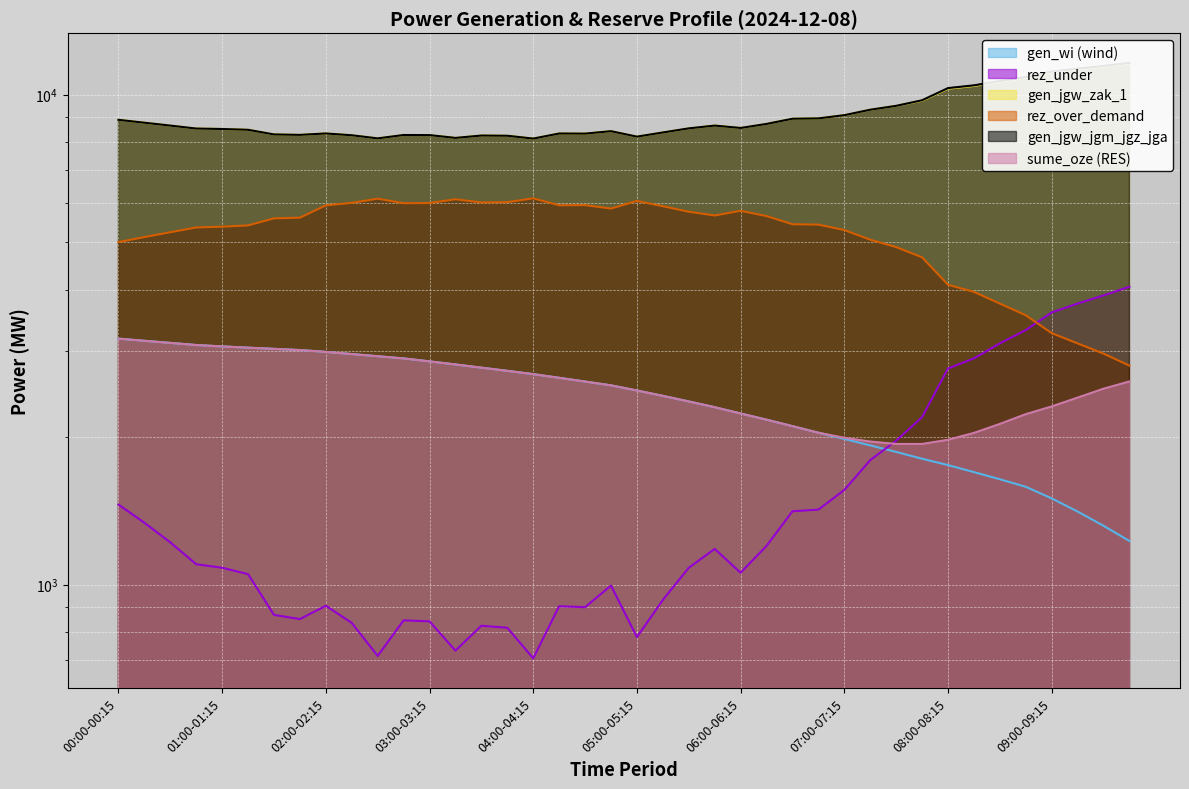

At how many categories does at least one series exceed 6561?

40